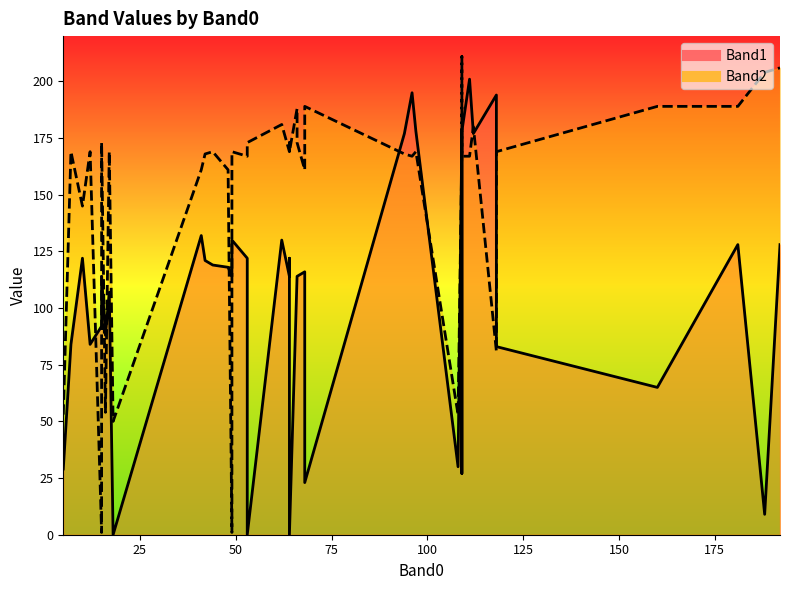

How many lines are shown in the chart?

2